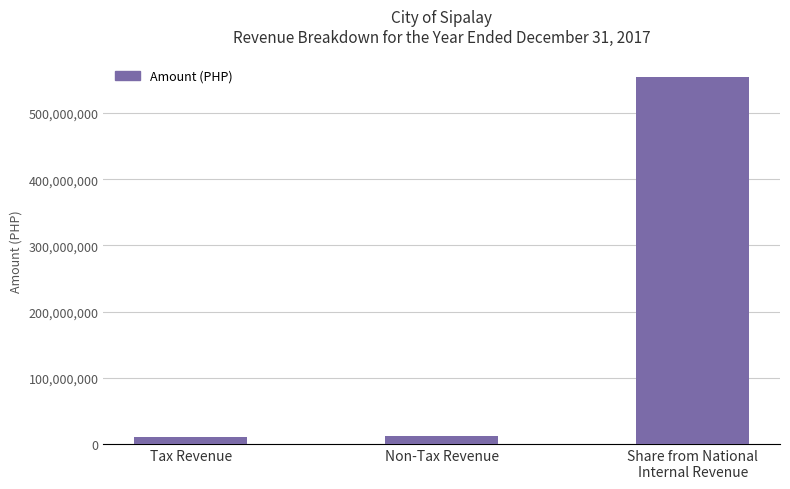

At which label is the value closest to 282393439?

Non-Tax Revenue